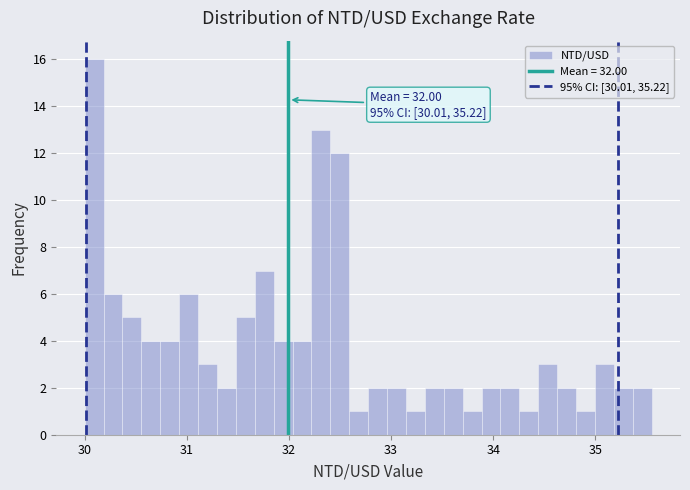

Around what value on the x-axis is the tallest bar? Give the approximate position of its centre, as read against the axis.

30.1